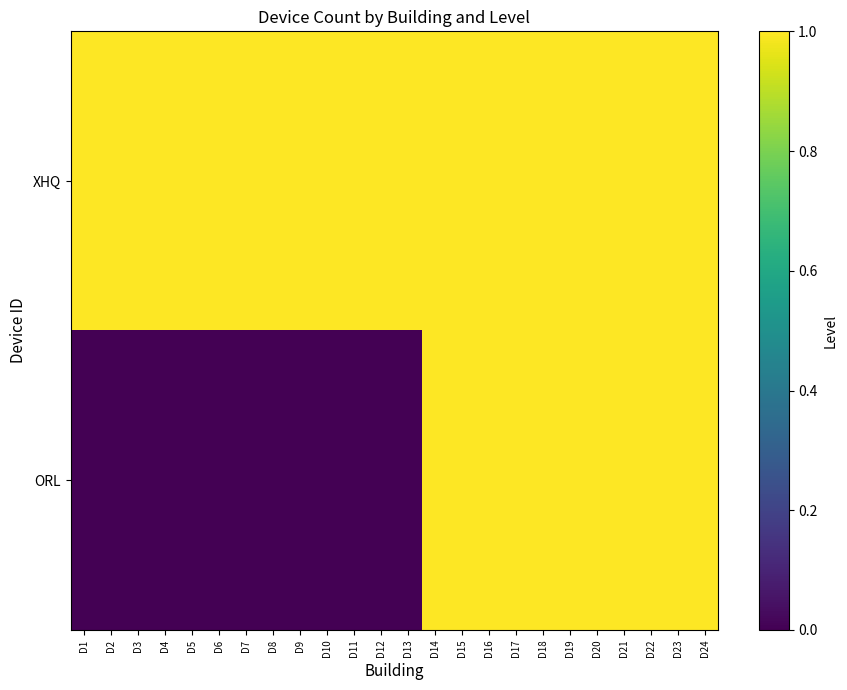

How many categories are shown in the chart?

24